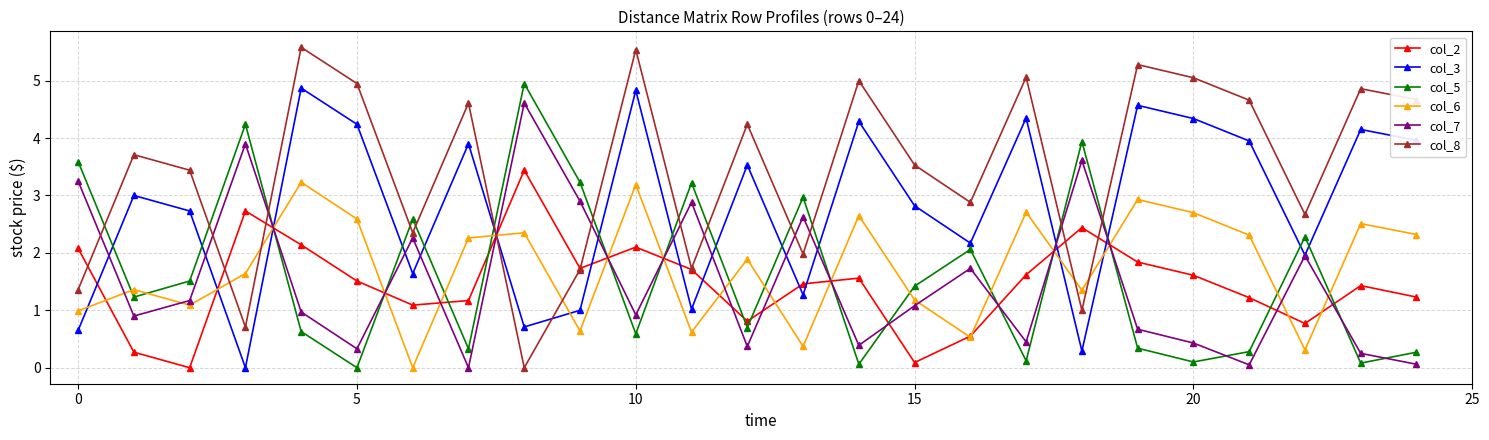

How many times do col_3 and col_5 cross each other?

15